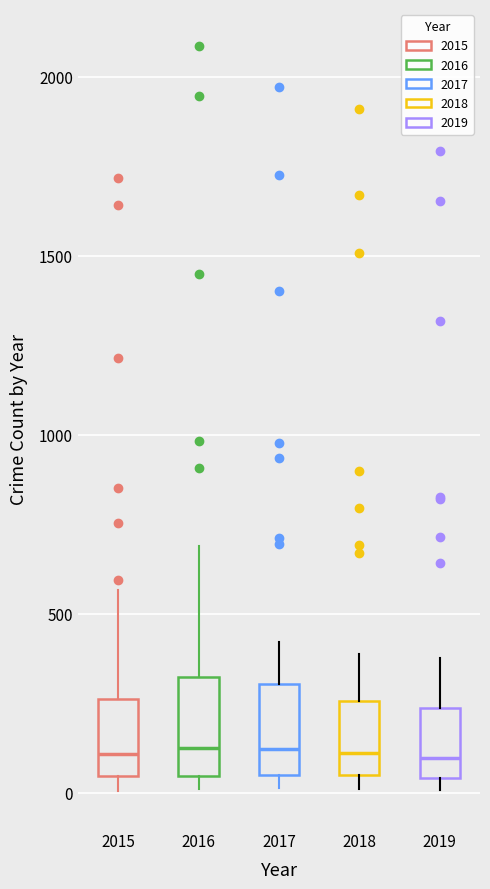

Where does the median line of the box at x = 2015 sit on the y-axis? The values are not printed on the chart, so give them approximately, as read against the axis.

100